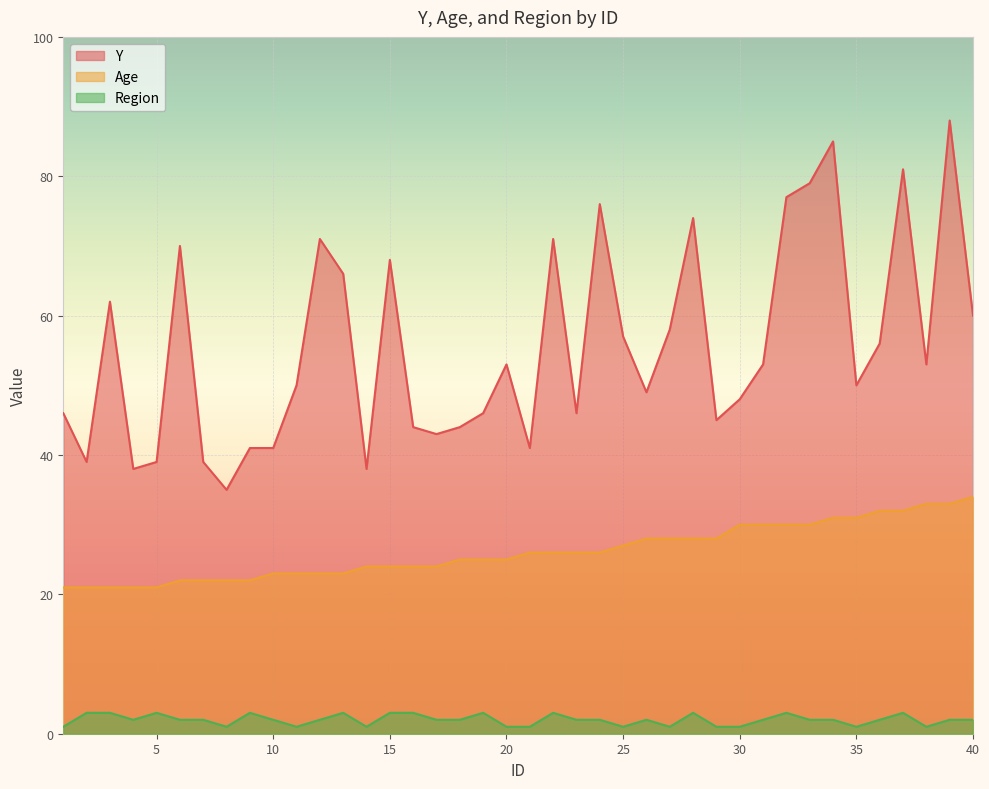

Which series has the largest total across all categories?

Y